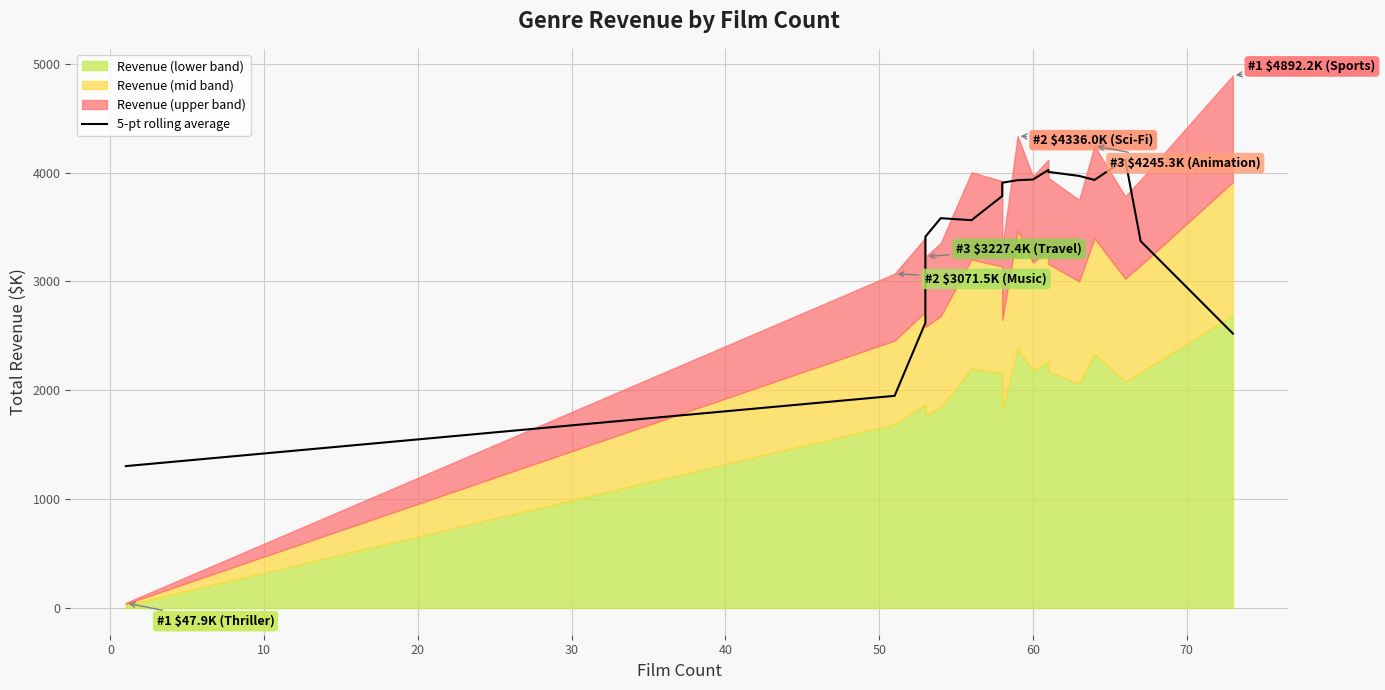

The chart shows a value of 2399.1 at 13. True or false?

False